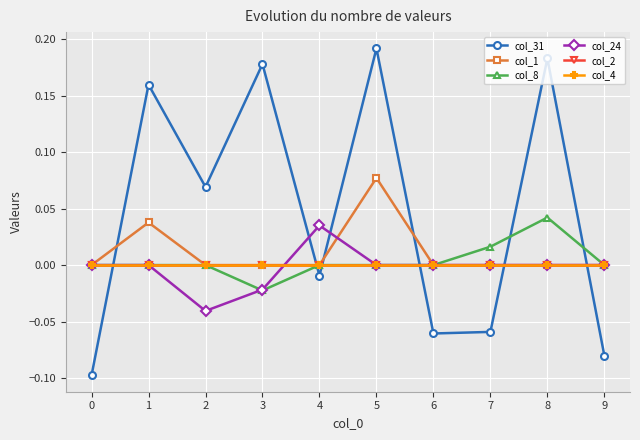

What is the difference between the highest and lowest values at 7?

0.1